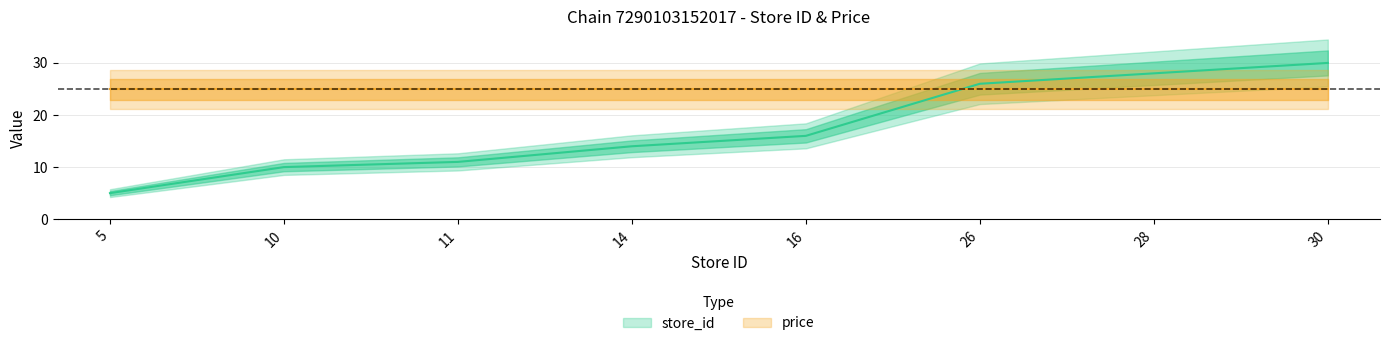

The chart shows a value of 14 at 10. True or false?

False